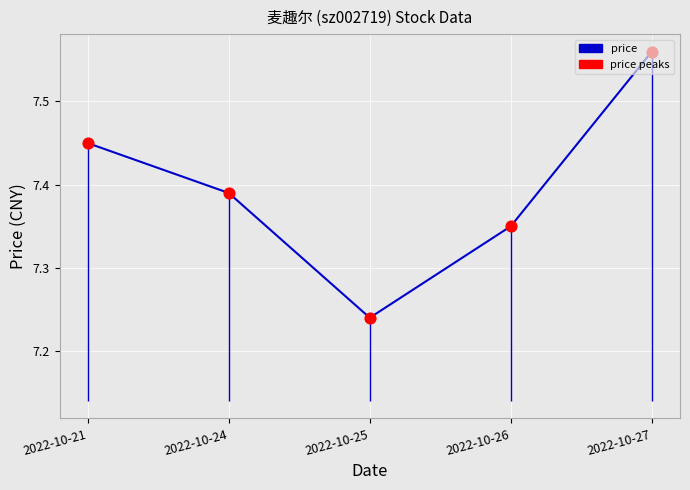

Which series contains the highest Y value?

price